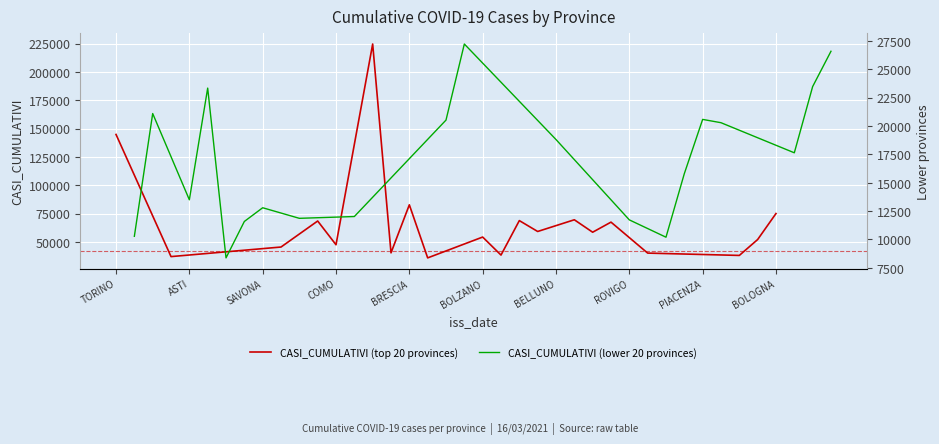

Which series has the widest spread of values?

CASI_CUMULATIVI (top 20 provinces)